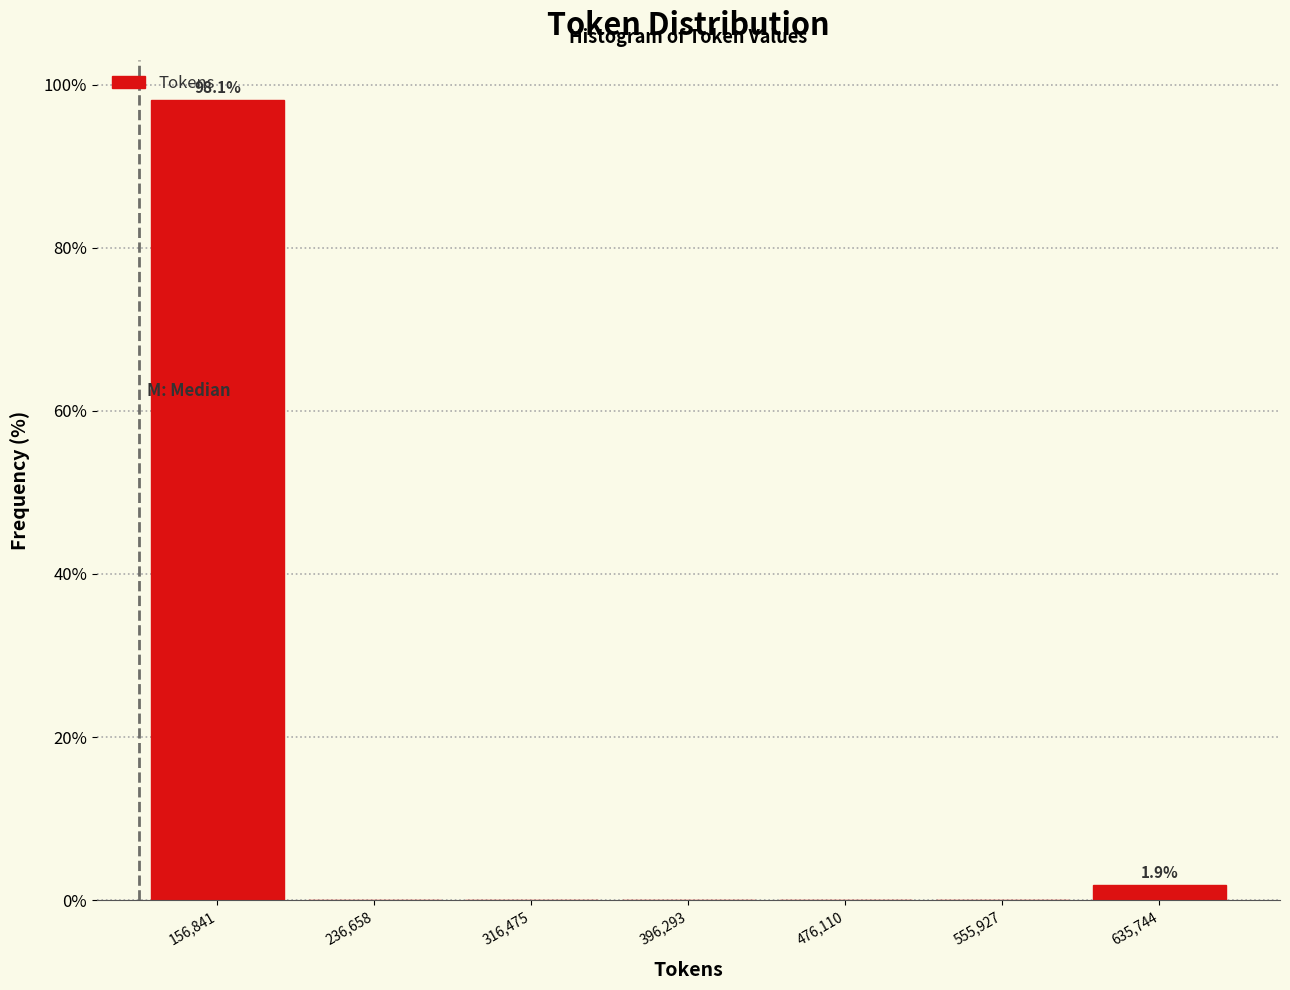

Which range on the x-axis has the tallest bar?

120000 to 200000